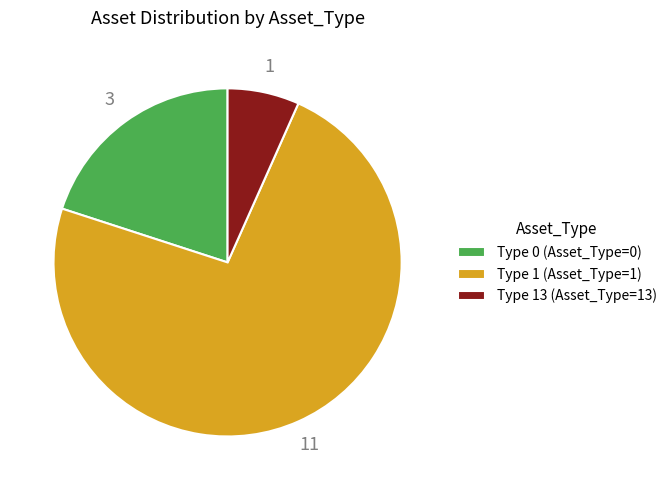

Is it true that Type 13 (Asset_Type=13) is 7% of the pie?

True